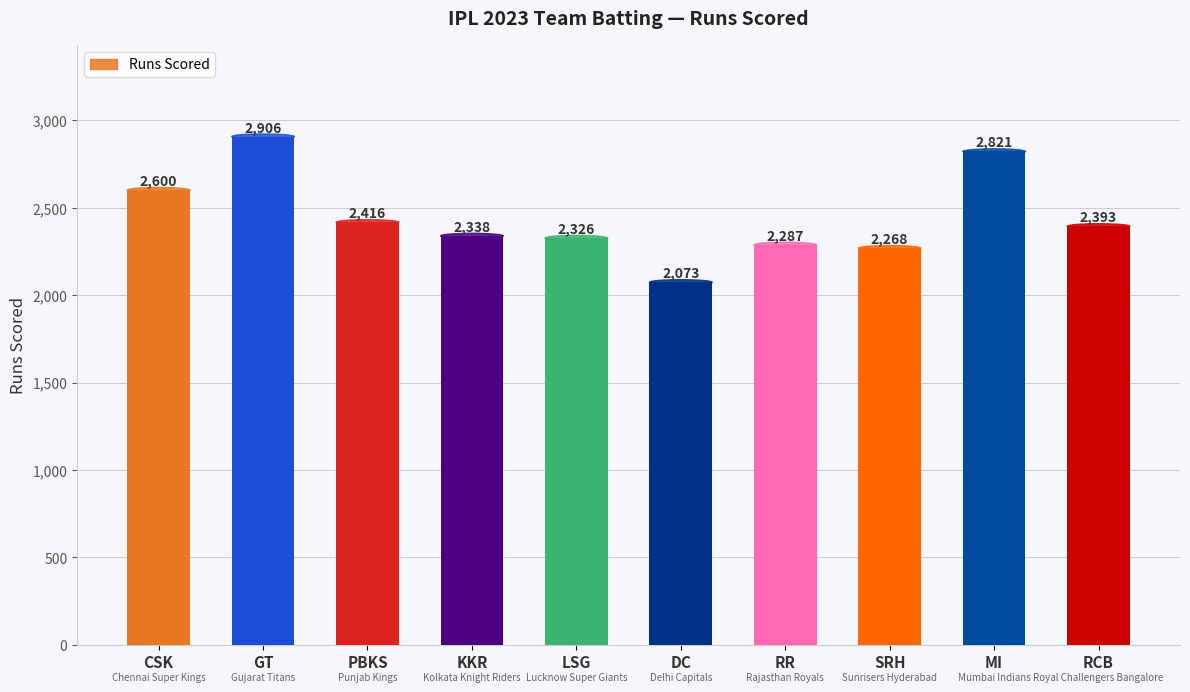

What is the change in value from CSK to LSG?

-274